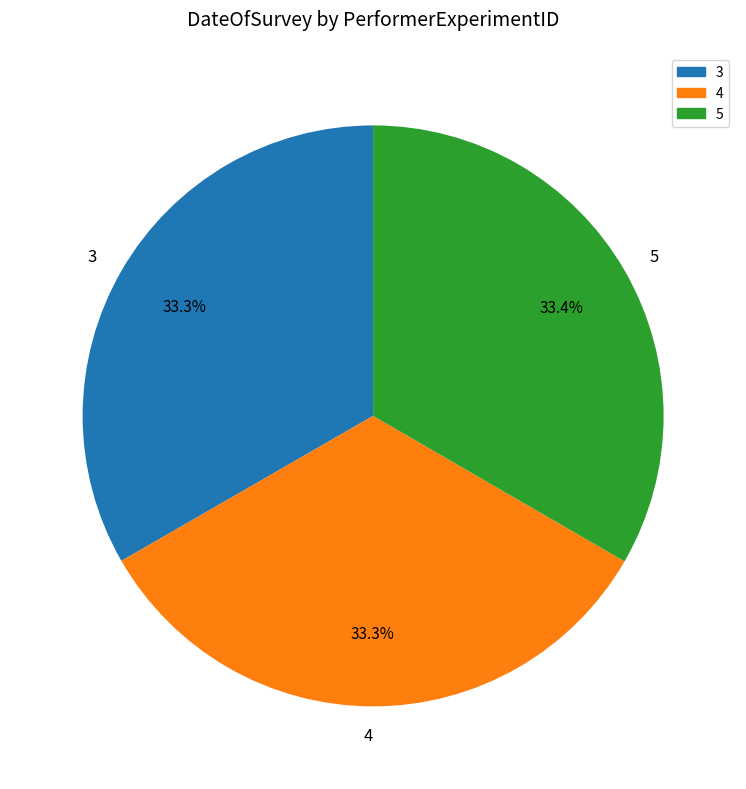

Approximately how many times larger is the value at 4 compared to 5?

1.0